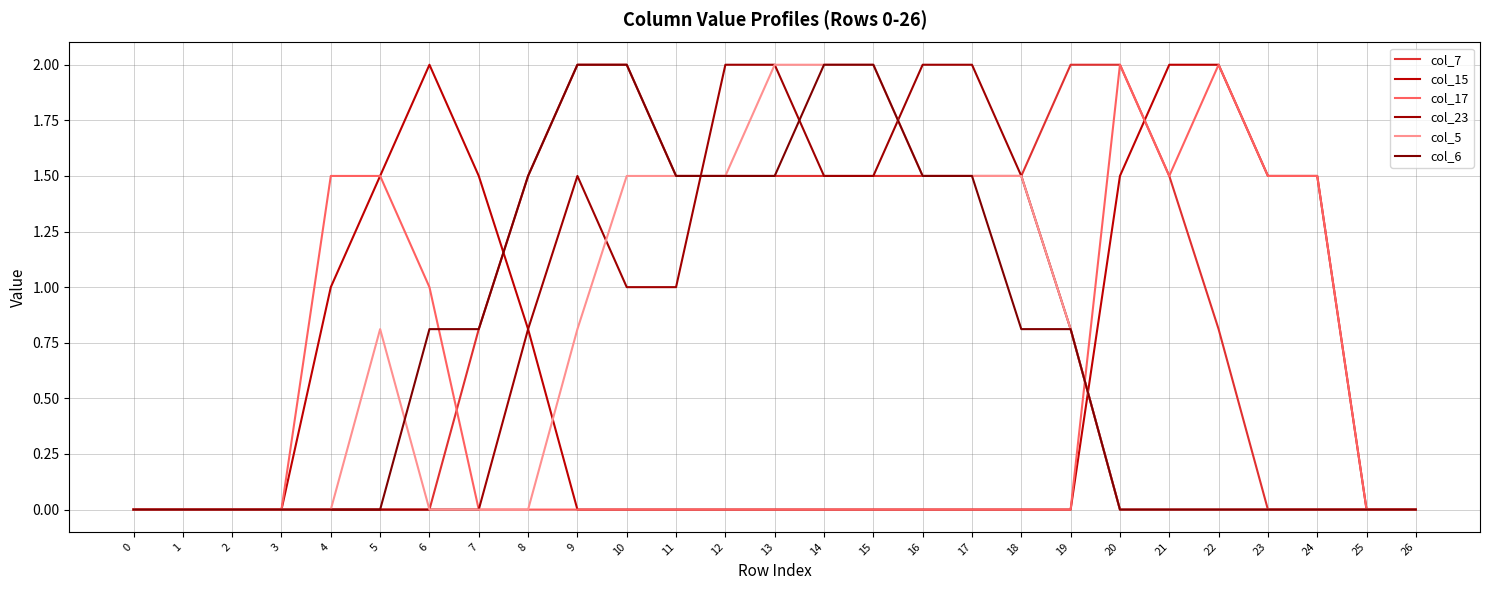

Which category has the highest value across all series?

9